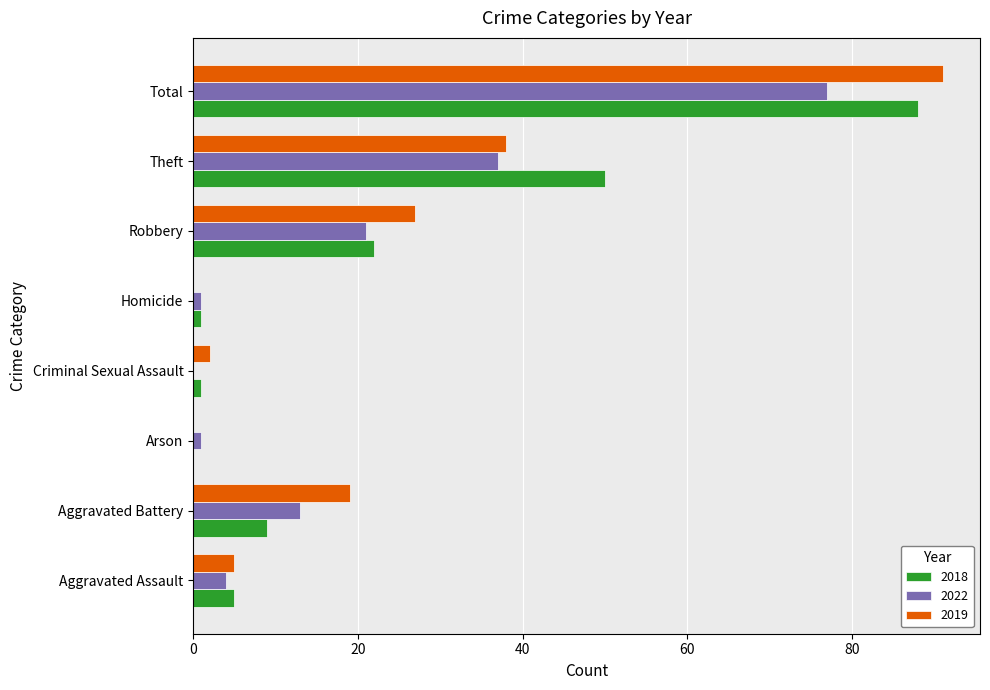

The value of 2019 at Aggravated Assault is 5. True or false?

True